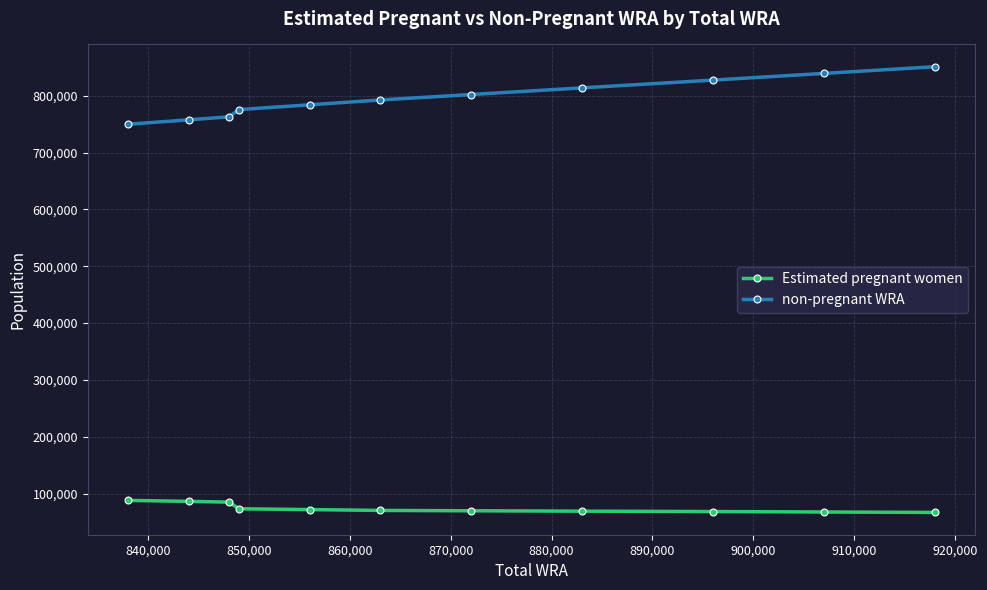

What is the difference between the second highest and minimum values in the Estimated pregnant women series?

19475.1